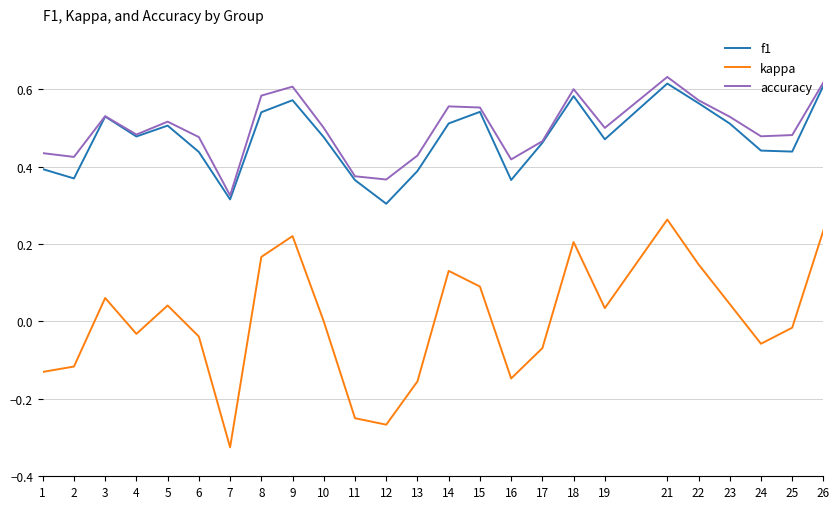

How many interior local valleys does the accuracy series have?

7